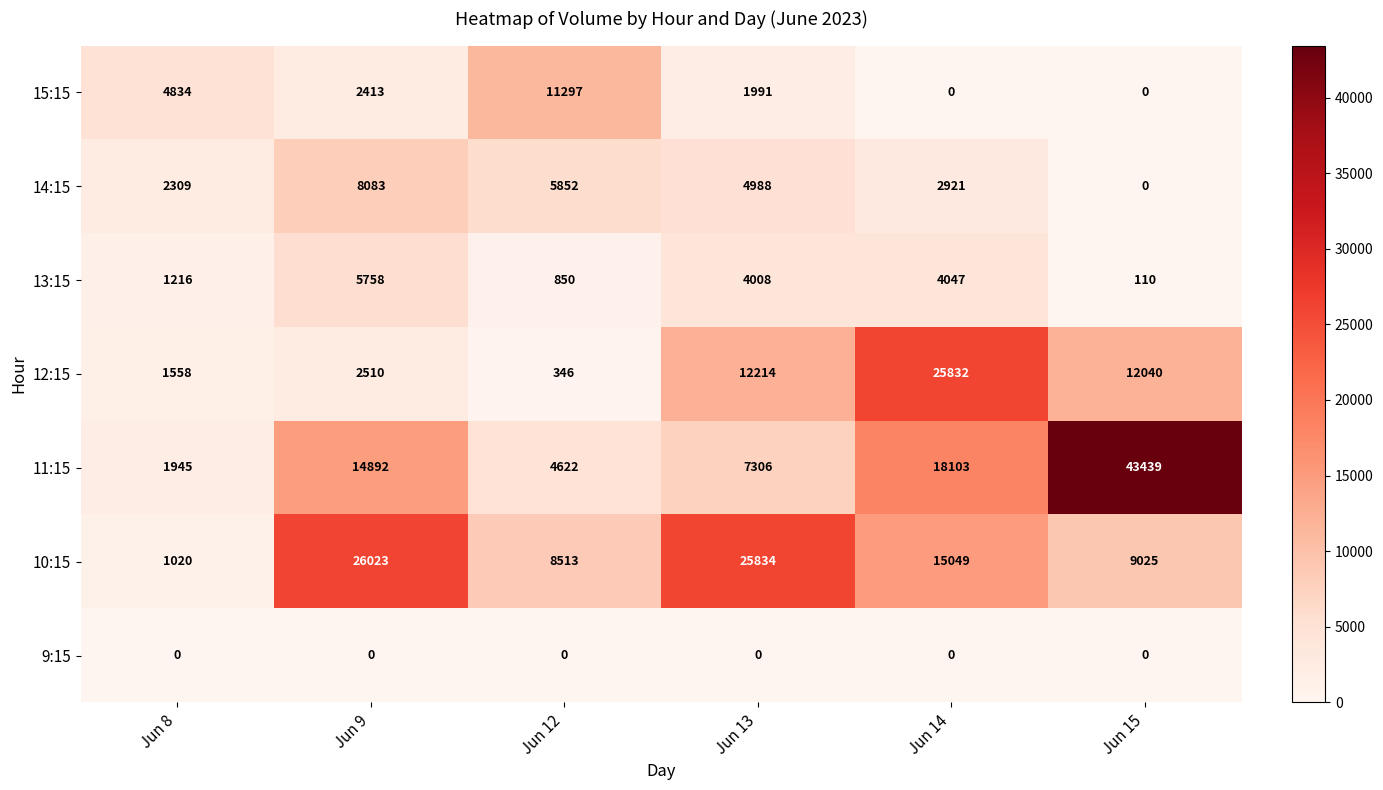

What is the difference between the highest and lowest values at Jun 14?

25832